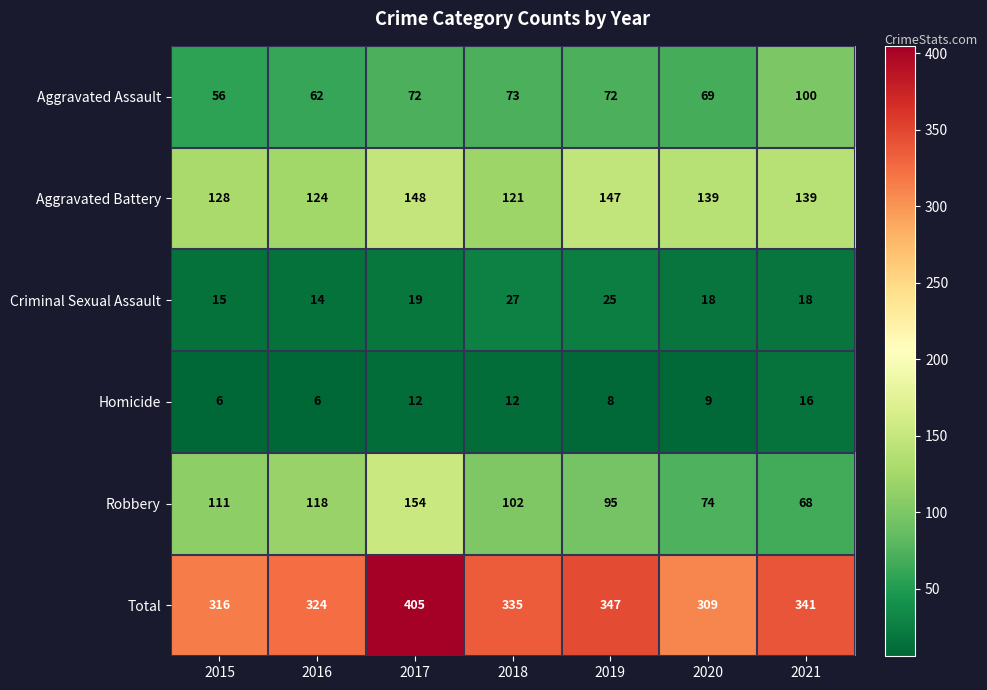

How many Homicide values are between 6 and 12?

6